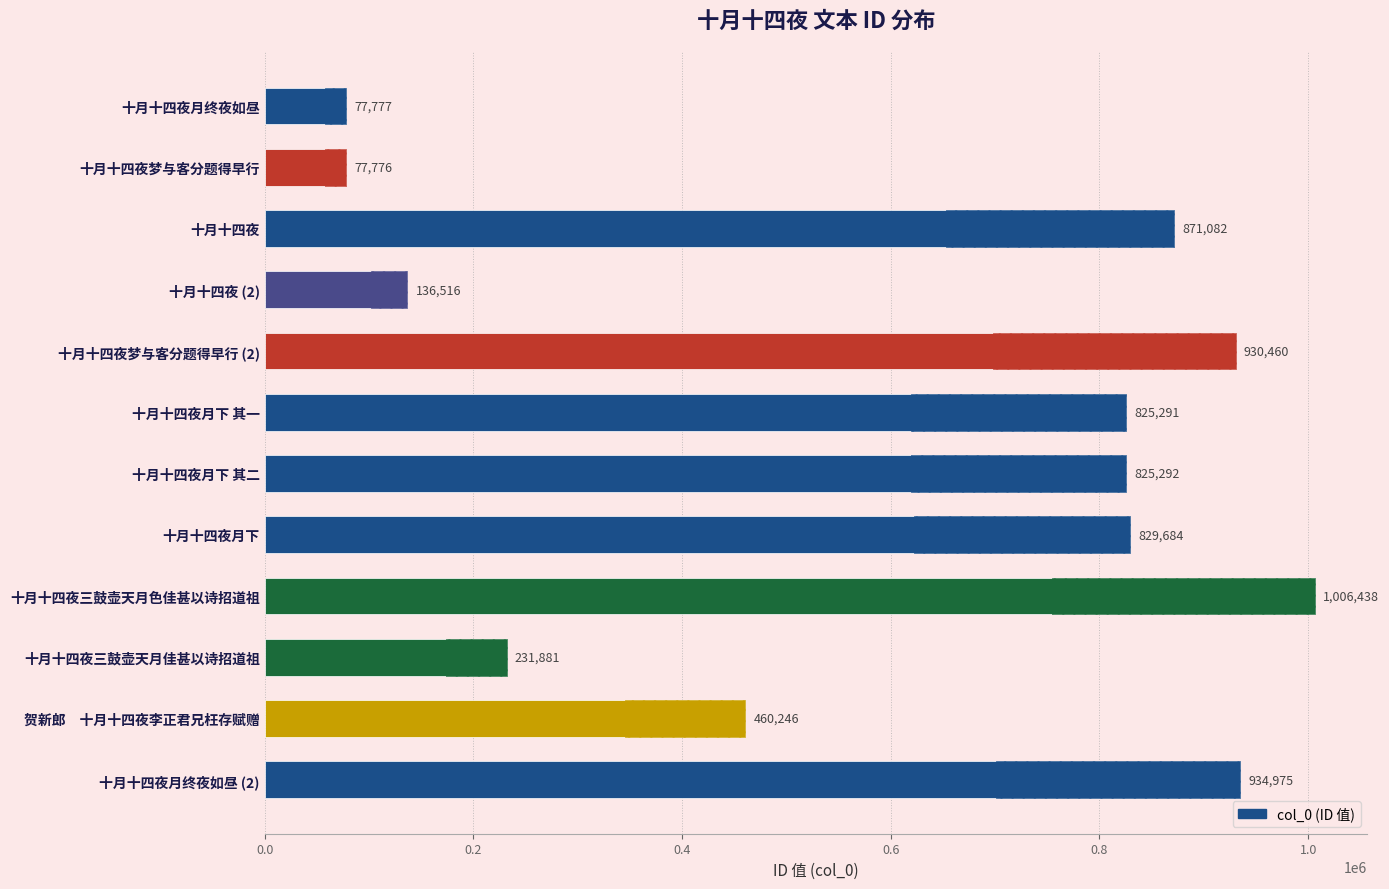

Is it true that the value at 十月十四夜月下 其一 is 1333089?

False